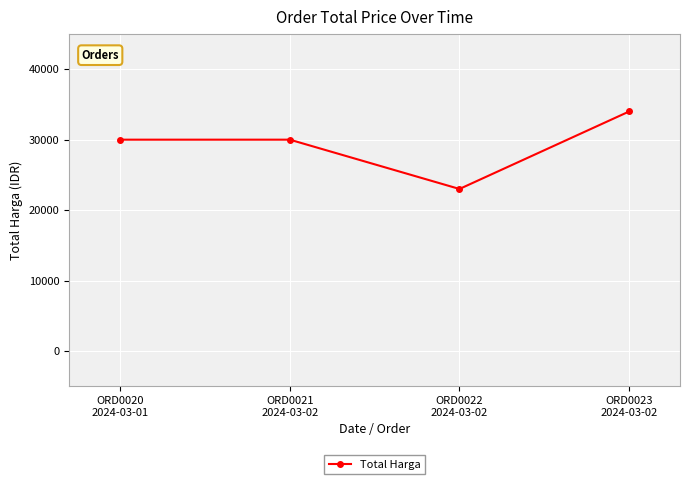

What is the value of the 2nd point from the left?

30000